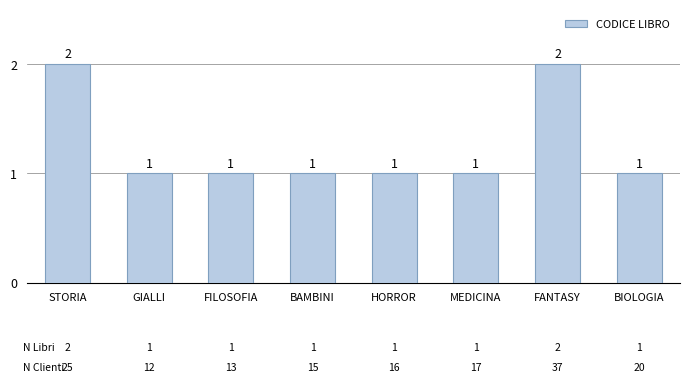

Which has a higher value, STORIA or HORROR?

STORIA